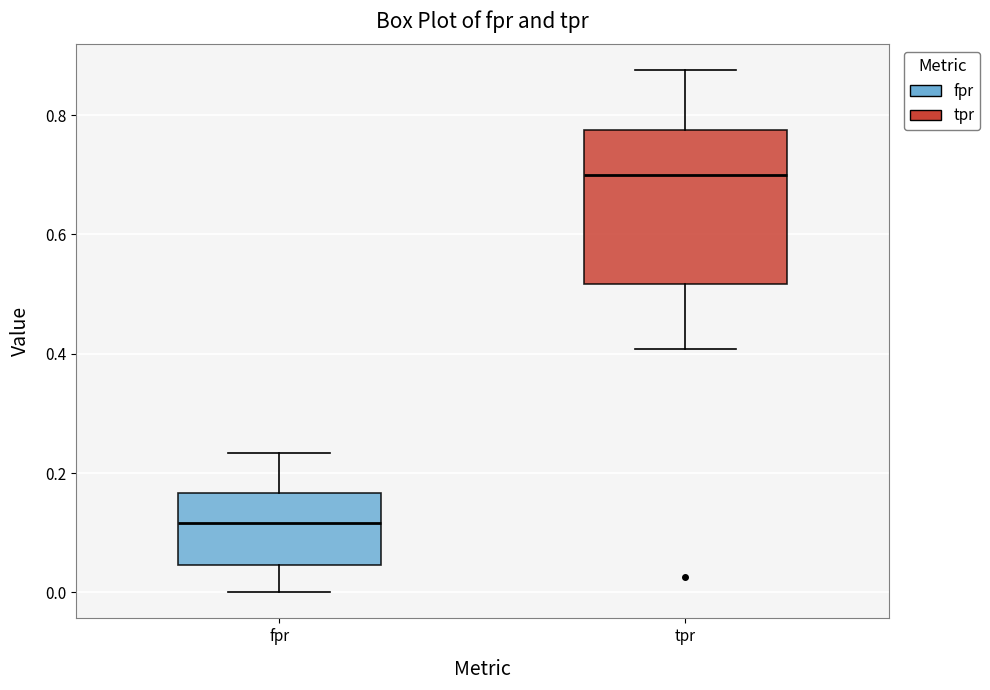

Reading left to right, transcribe this box plot: for each box, give where its median line is, the range the box spans, and where its two whiskers end, as read against the y-axis. The values are not printed on the chart, so give them approximately, as read against the axis.

fpr: median 0.12, box 0.04 to 0.16, whiskers 0.00 to 0.24
tpr: median 0.70, box 0.52 to 0.78, whiskers 0.40 to 0.88